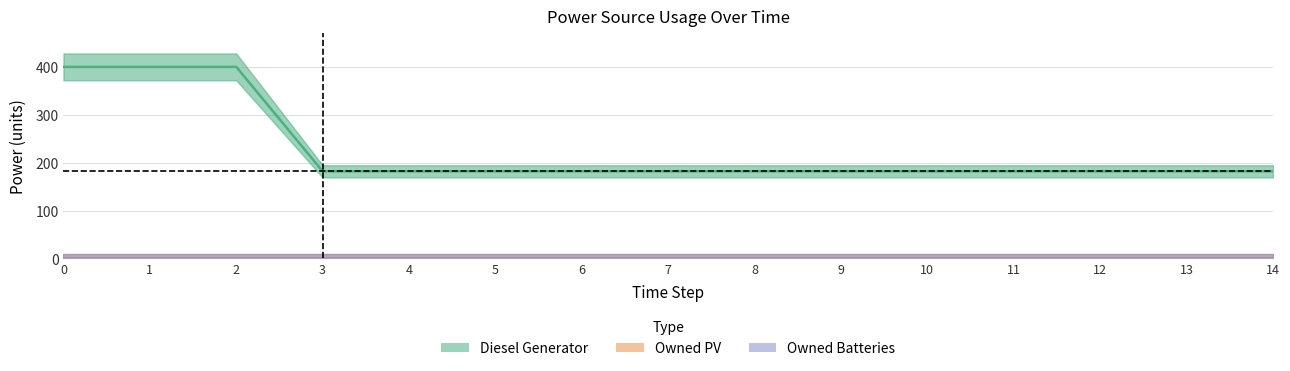

Reading right to left, extract all data points from this chart.

Diesel Generator: 14=182	13=182	12=182	11=182	10=182	9=182	8=182	7=182	6=182	5=182	4=182	3=182	2=400	1=400	0=400
Owned PV: 14=0	13=0	12=0	11=0	10=0	9=0	8=0	7=0	6=0	5=0	4=0	3=0	2=0	1=0	0=0
Owned Batteries: 14=0	13=0	12=0	11=0	10=0	9=0	8=0	7=0	6=0	5=0	4=0	3=0	2=0	1=0	0=0